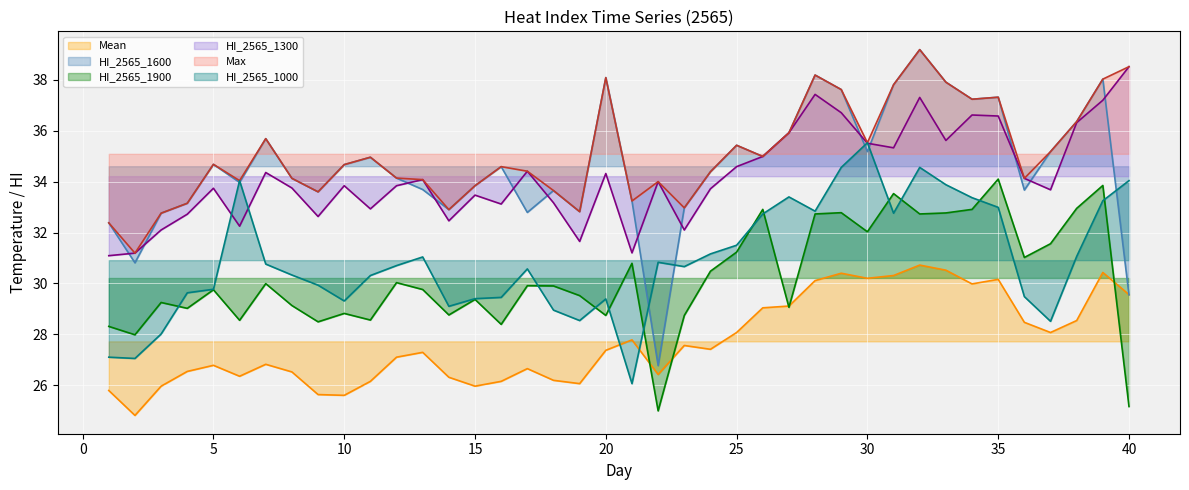

What is the minimum value for HI_2565_1600?

26.8